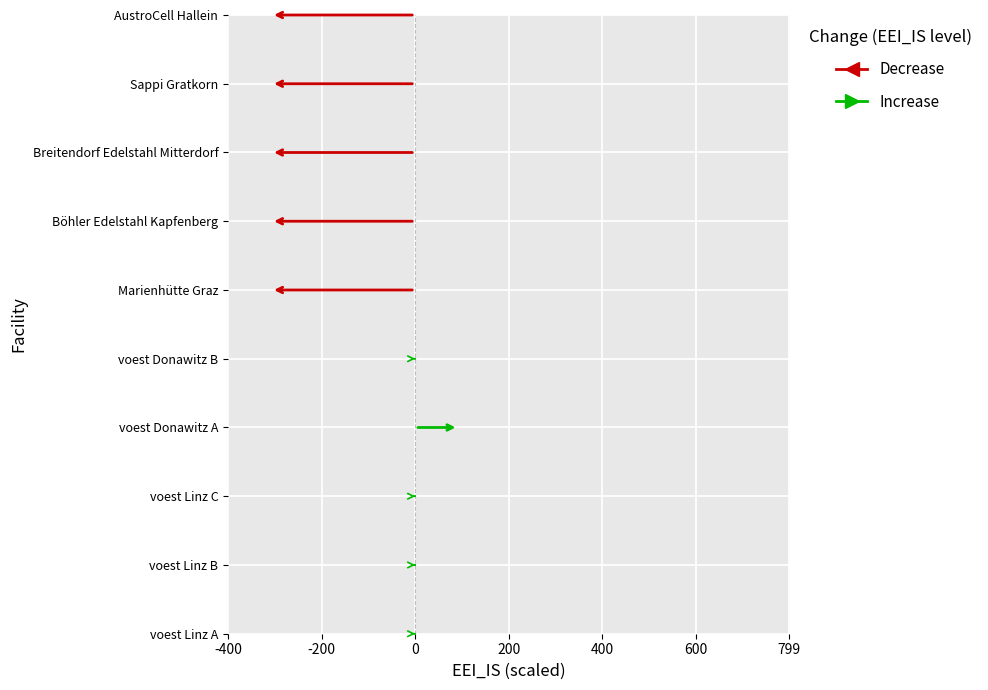

Which has a higher value, Marienhütte Graz or Böhler Edelstahl Kapfenberg?

Marienhütte Graz